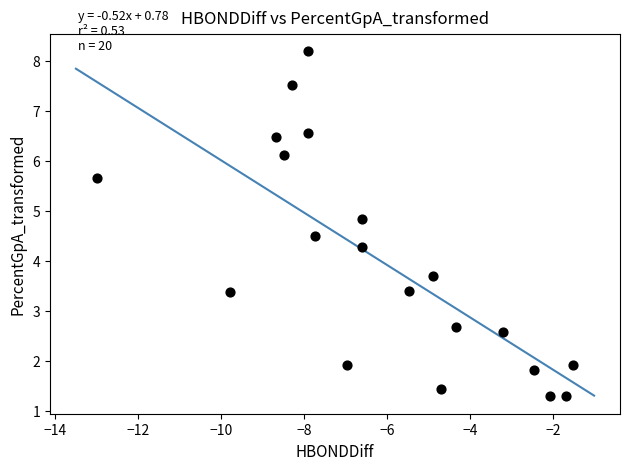

What is the range of X values (max minus min)?

11.5